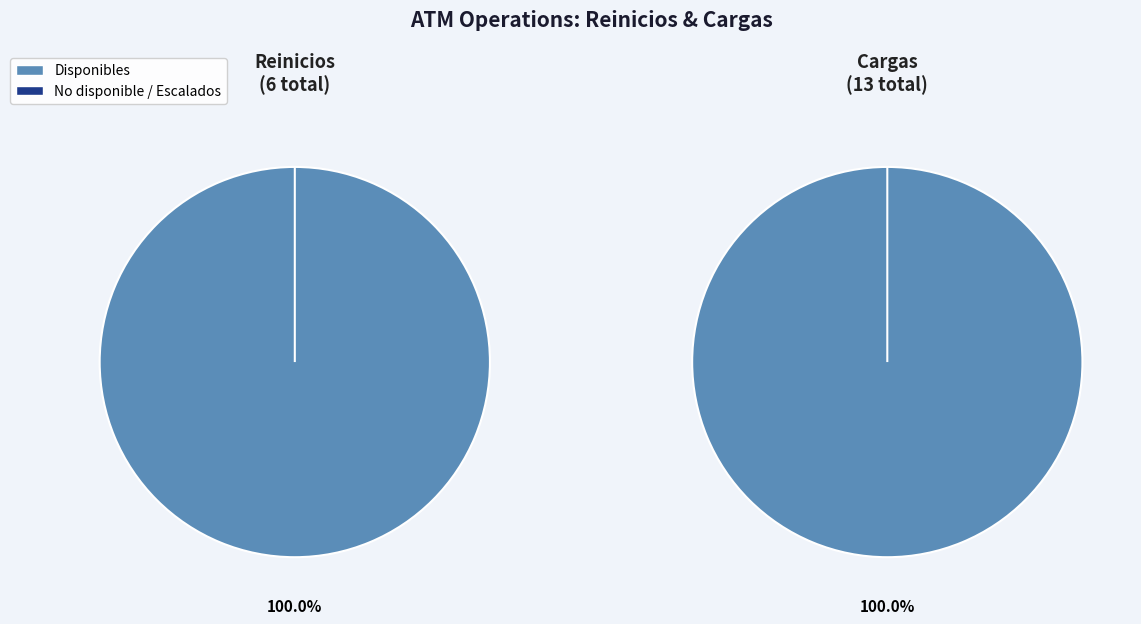

To the nearest percent, what is the combined percentage of Reinicios and Cargas?

100%